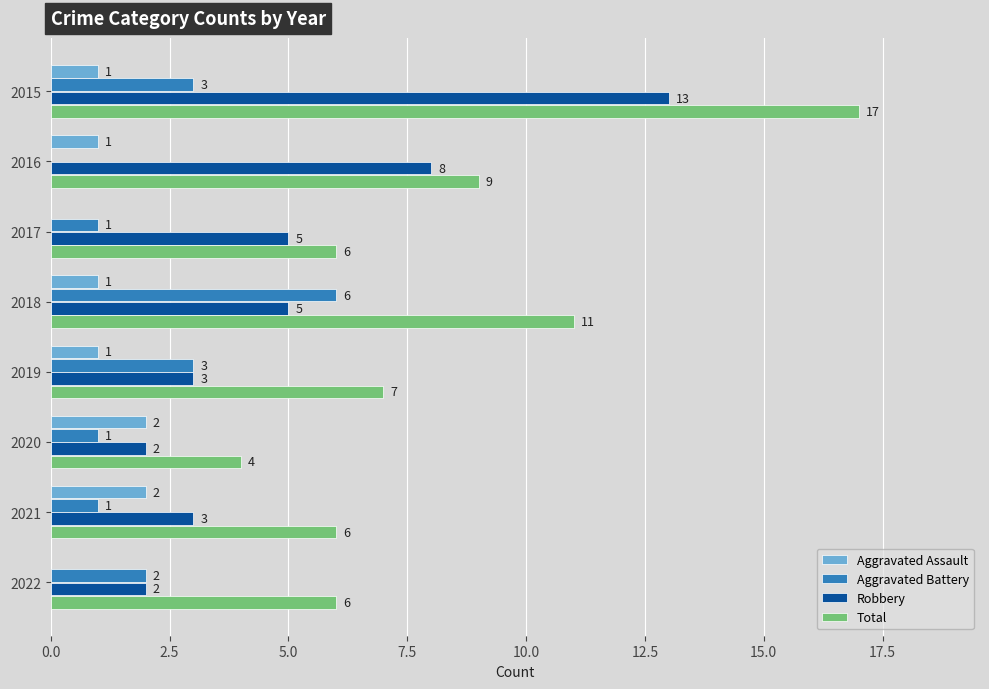

Which series has the widest spread of values?

Total